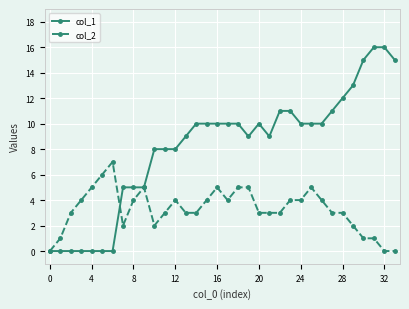

Which series has the largest total across all categories?

col_1